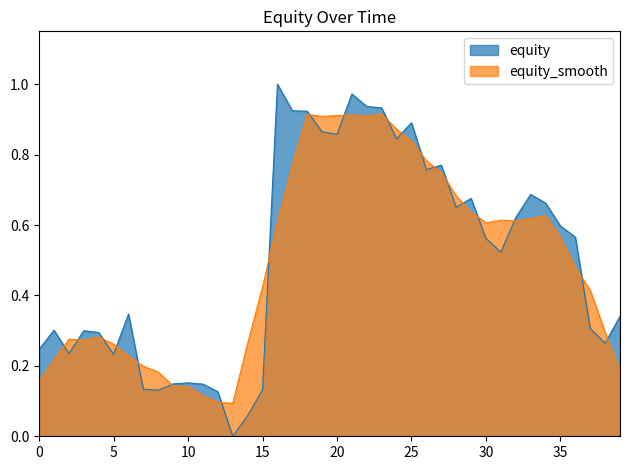

What is the average value?

0.5